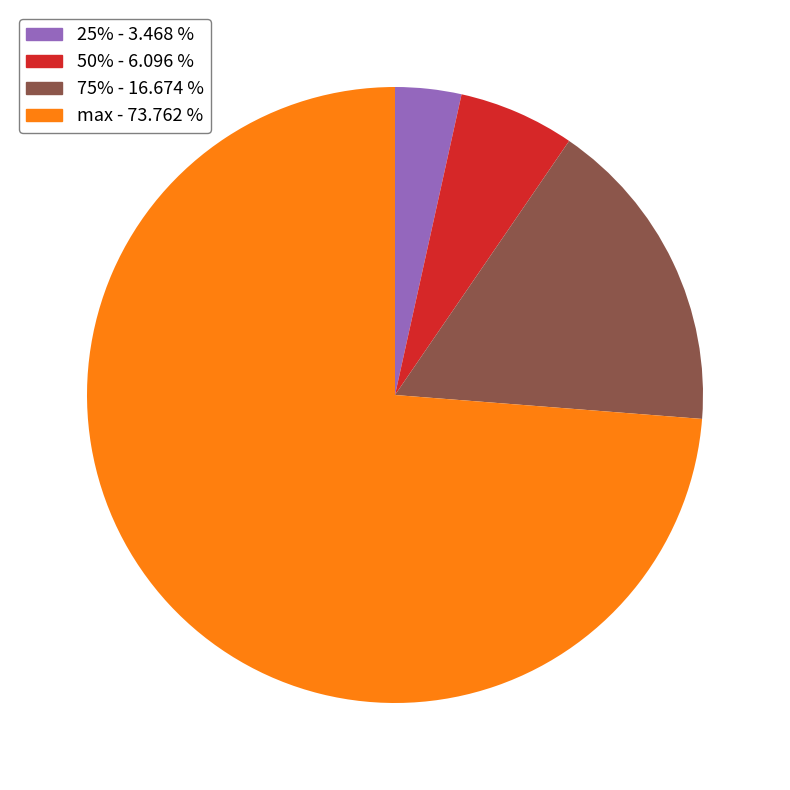

How many segments does this pie chart have?

4